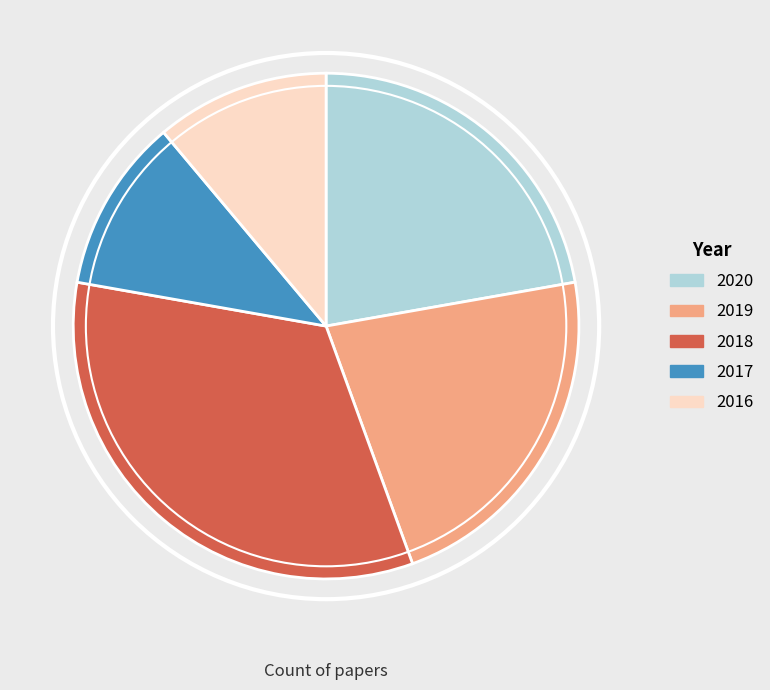

Does 2018 account for over 50% of the chart?

No